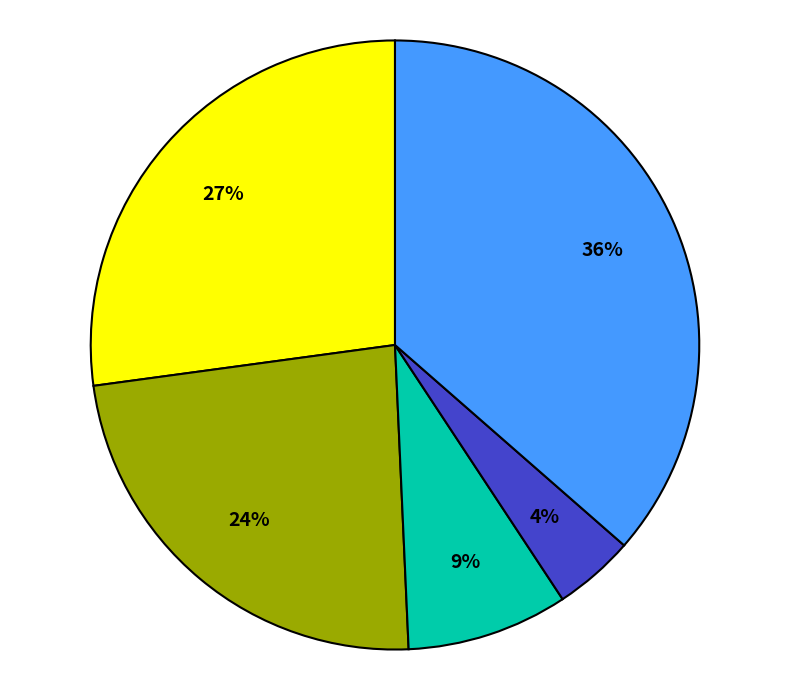

Does any single category account for the majority?

No